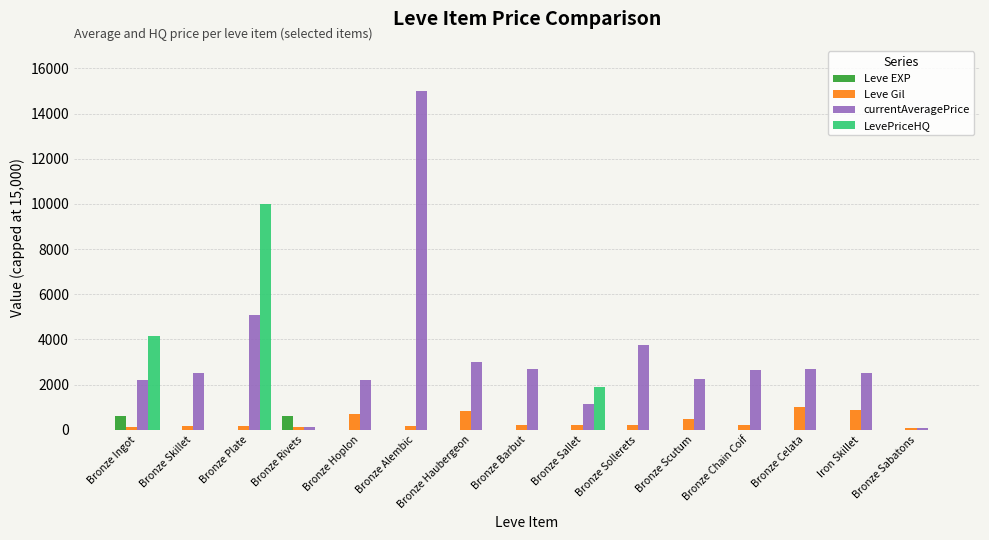

At which label is LevePriceHQ closest to 5000?

Bronze Ingot